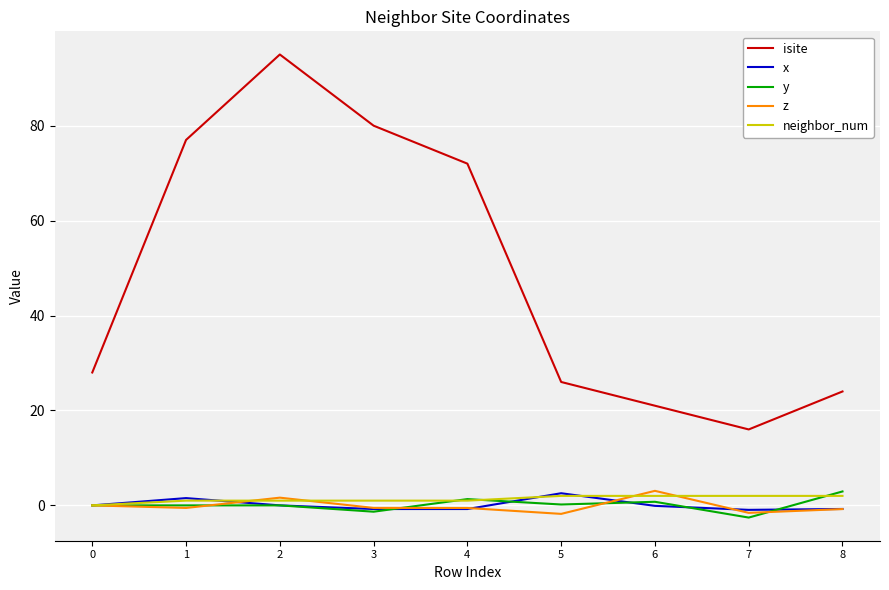

True or false: isite has a value of 16.0 at 7.

True